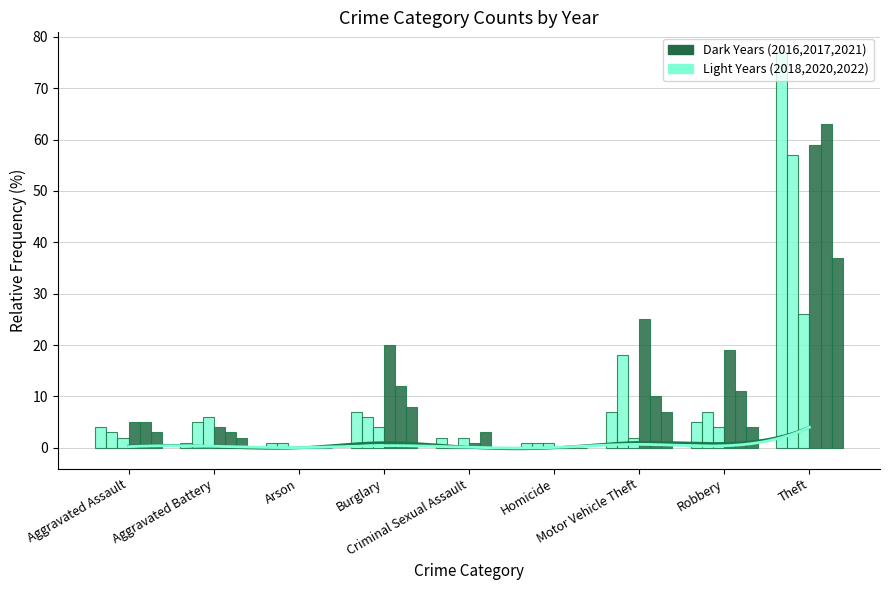

Reading right to left, extract all data points from this chart.

2020: Theft=77	Robbery=5	Motor Vehicle Theft=7	Homicide=1	Criminal Sexual Assault=2	Burglary=7	Arson=1	Aggravated Battery=1	Aggravated Assault=4
2018: Theft=57	Robbery=7	Motor Vehicle Theft=18	Homicide=1	Criminal Sexual Assault=0	Burglary=6	Arson=1	Aggravated Battery=5	Aggravated Assault=3
2022: Theft=26	Robbery=4	Motor Vehicle Theft=2	Homicide=1	Criminal Sexual Assault=2	Burglary=4	Arson=0	Aggravated Battery=6	Aggravated Assault=2
2017: Theft=59	Robbery=19	Motor Vehicle Theft=25	Homicide=0	Criminal Sexual Assault=1	Burglary=20	Arson=0	Aggravated Battery=4	Aggravated Assault=5
2016: Theft=63	Robbery=11	Motor Vehicle Theft=10	Homicide=0	Criminal Sexual Assault=3	Burglary=12	Arson=0	Aggravated Battery=3	Aggravated Assault=5
2021: Theft=37	Robbery=4	Motor Vehicle Theft=7	Homicide=0	Criminal Sexual Assault=0	Burglary=8	Arson=0	Aggravated Battery=2	Aggravated Assault=3